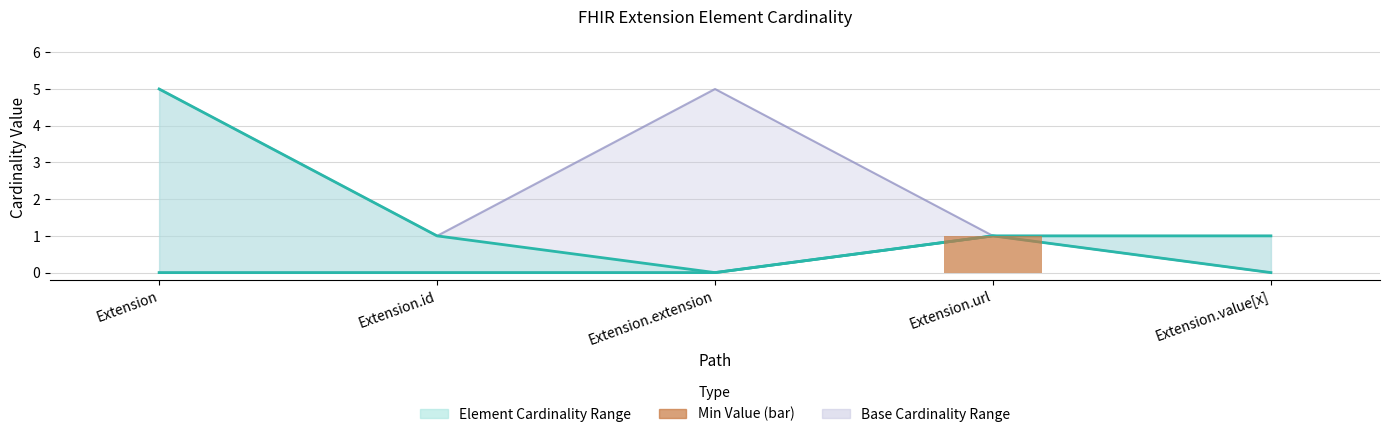

Where is Min (bar) nearest to the value 0?

Extension